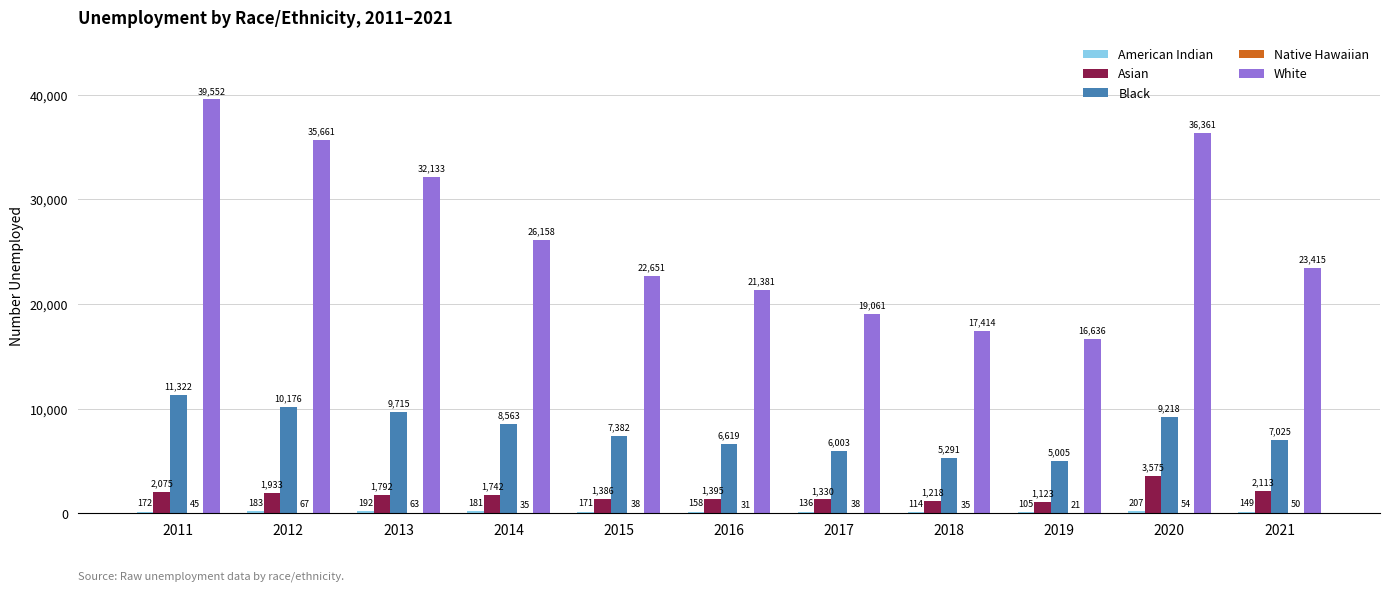

At which label does Asian reach its peak?

2020